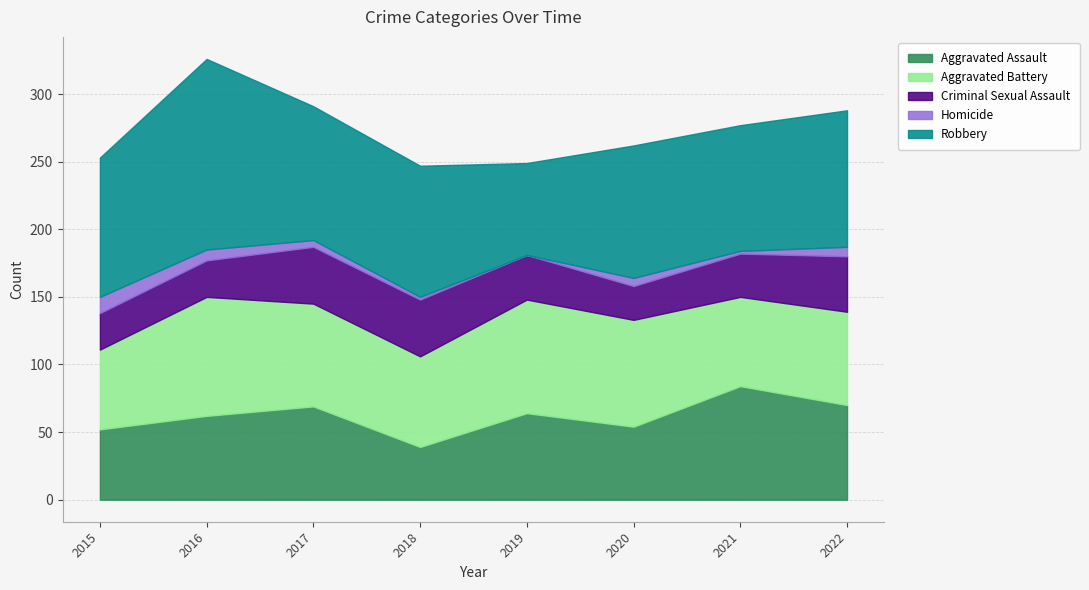

What is the difference between the highest and lowest values at 2020?

92